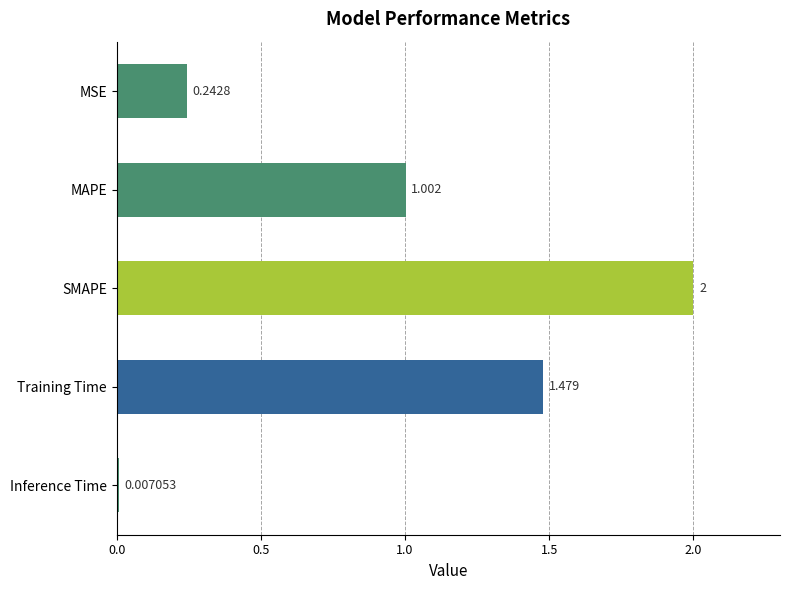

How many data points are above 1?

3